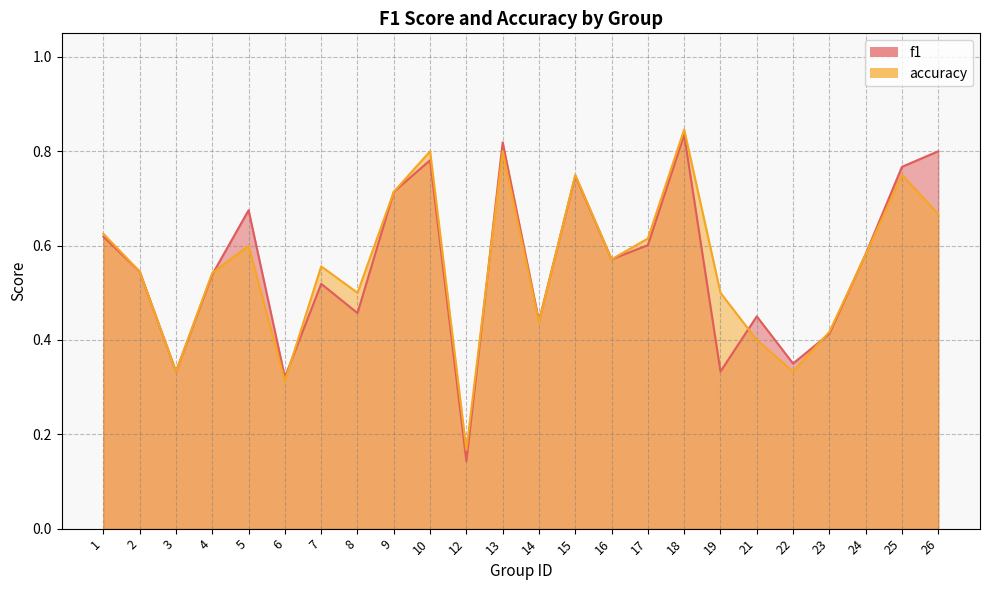

Reading left to right, list all the values displayed in this chart.

f1: 0.6	0.5	0.3	0.5	0.7	0.3	0.5	0.5	0.7	0.8	0.1	0.8	0.4	0.7	0.6	0.6	0.8	0.3	0.5	0.3	0.4	0.6	0.8	0.8
accuracy: 0.6	0.5	0.3	0.5	0.6	0.3	0.6	0.5	0.7	0.8	0.2	0.8	0.4	0.8	0.6	0.6	0.8	0.5	0.4	0.3	0.4	0.6	0.8	0.7